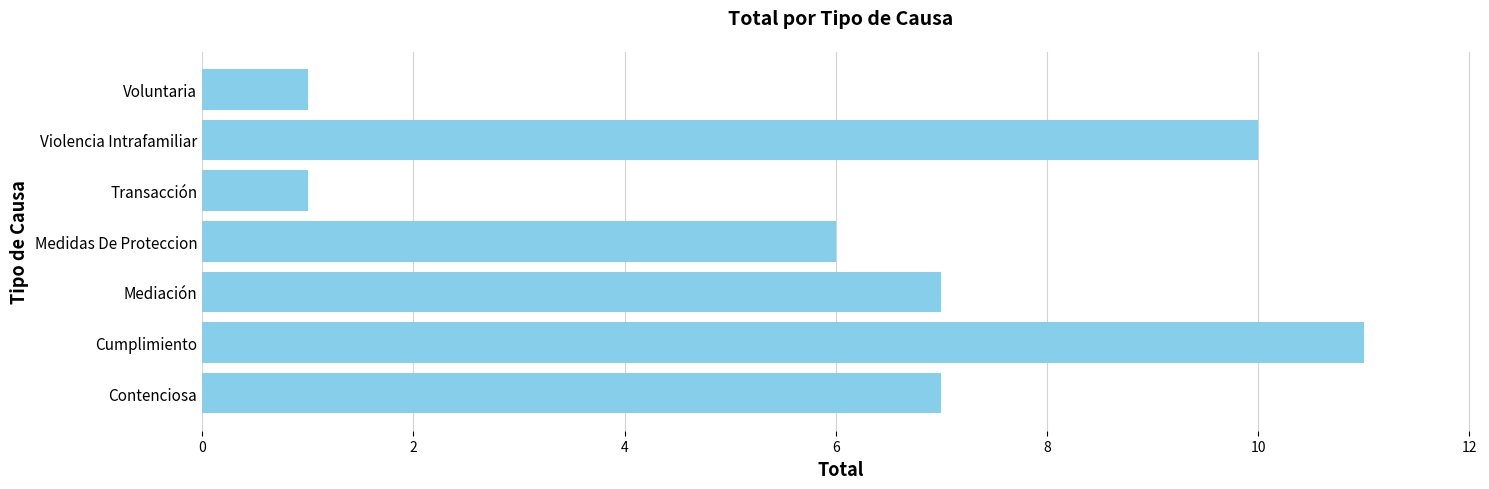

What is the difference between the values at Voluntaria and Mediación?

6